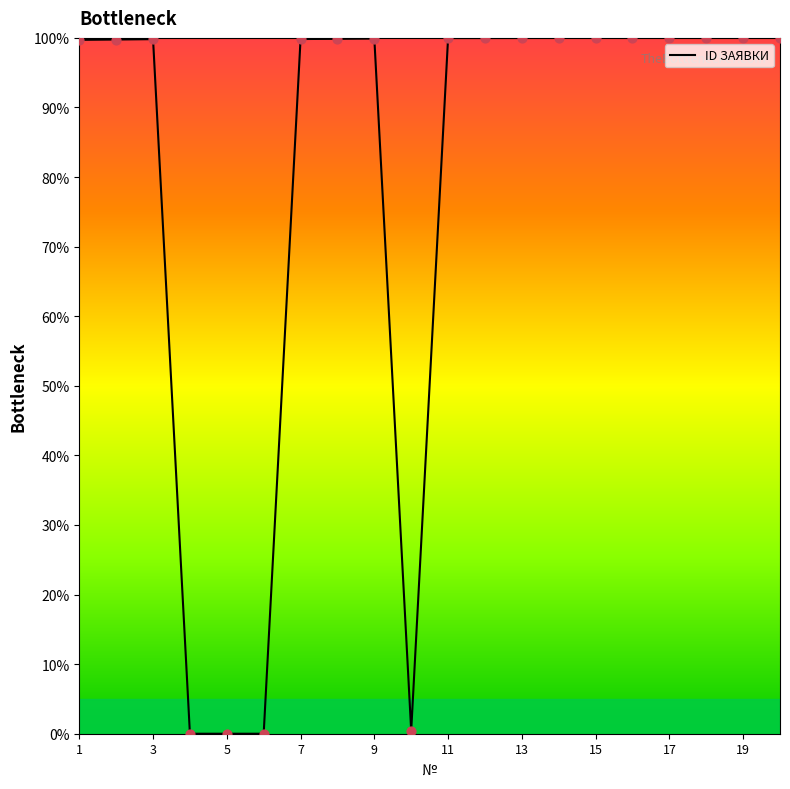

What is the difference between the maximum and minimum values?

100.0